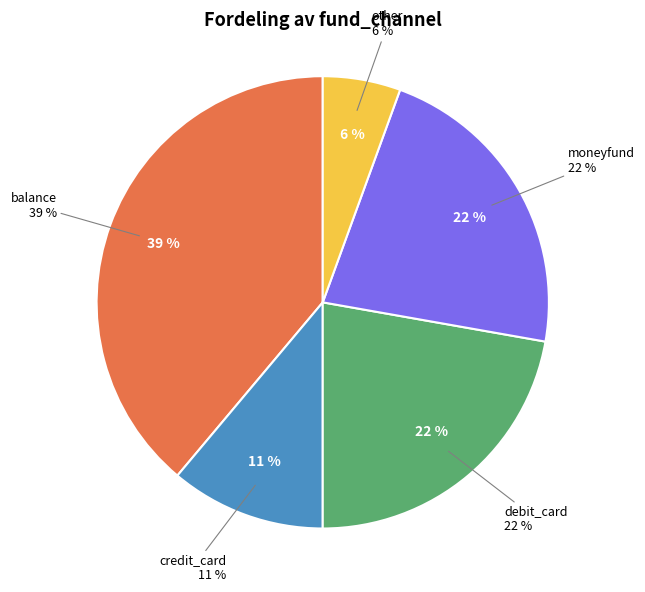

Rank the categories by value from lowest to highest.

other, credit_card, debit_card, moneyfund, balance